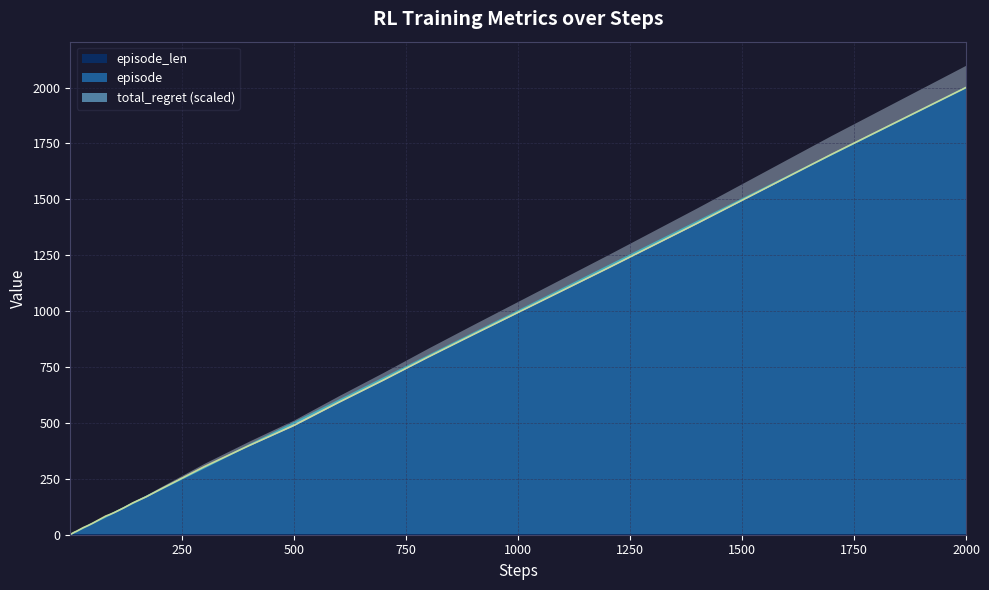

How many lines are shown in the chart?

2